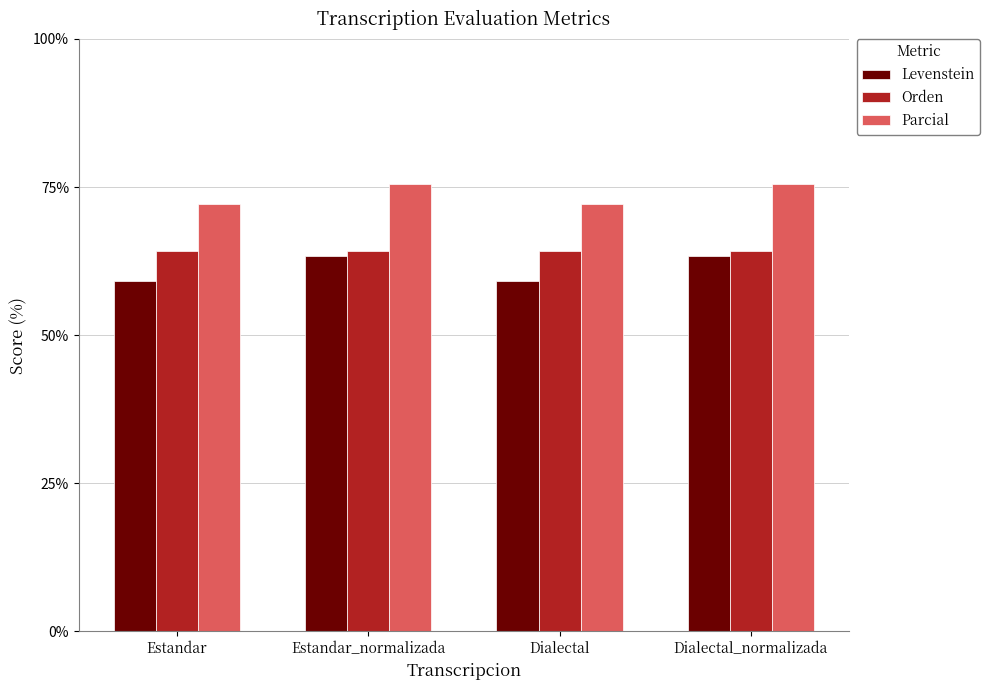

At how many categories does at least one series exceed 70?

4